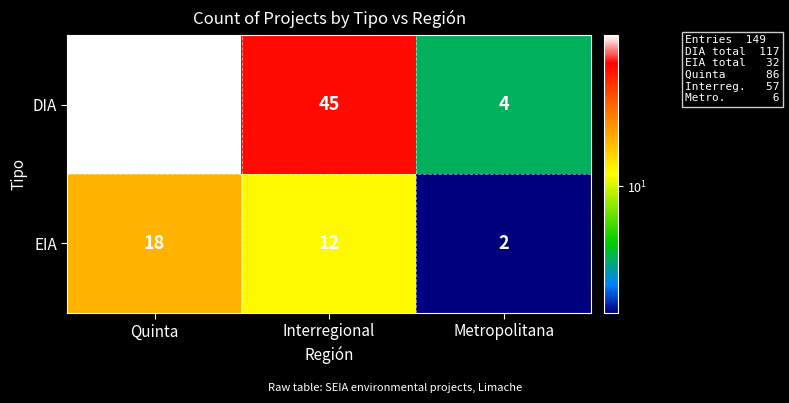

What is the difference between the highest and lowest values at Interregional?

33